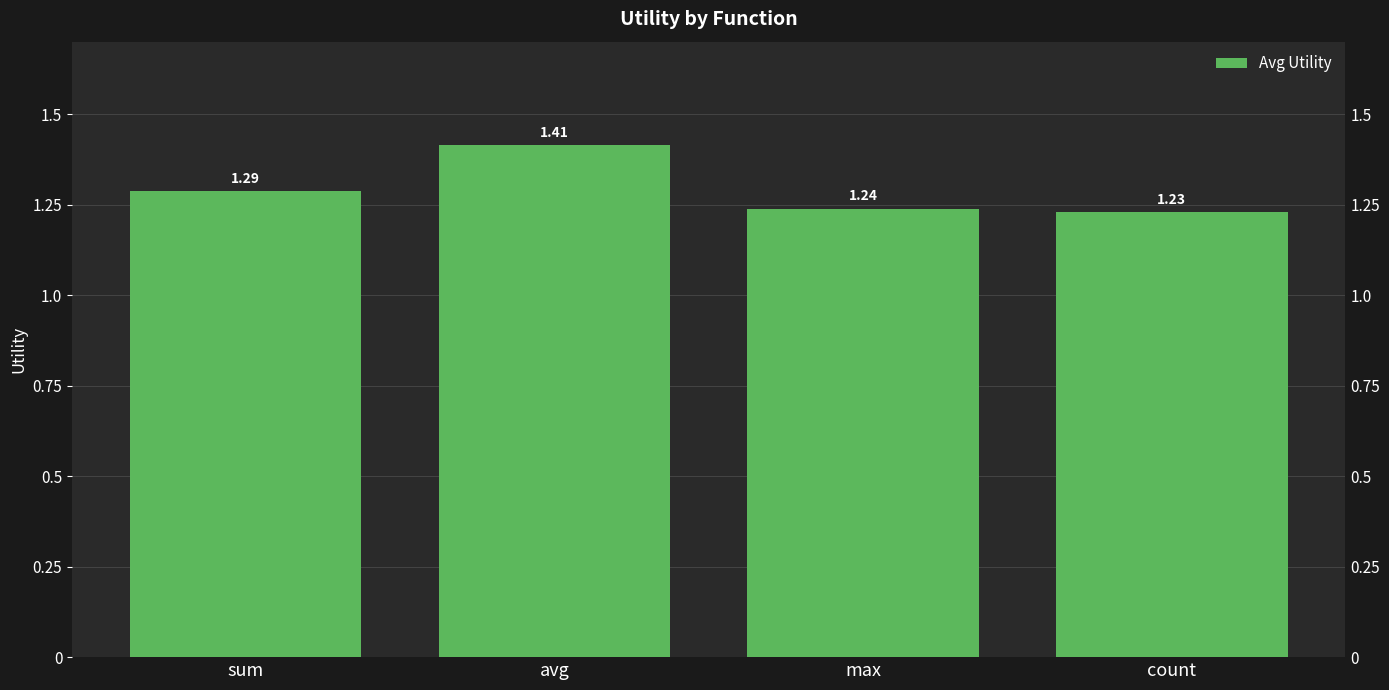

Are the bars grouped side by side (vs. stacked)?

No